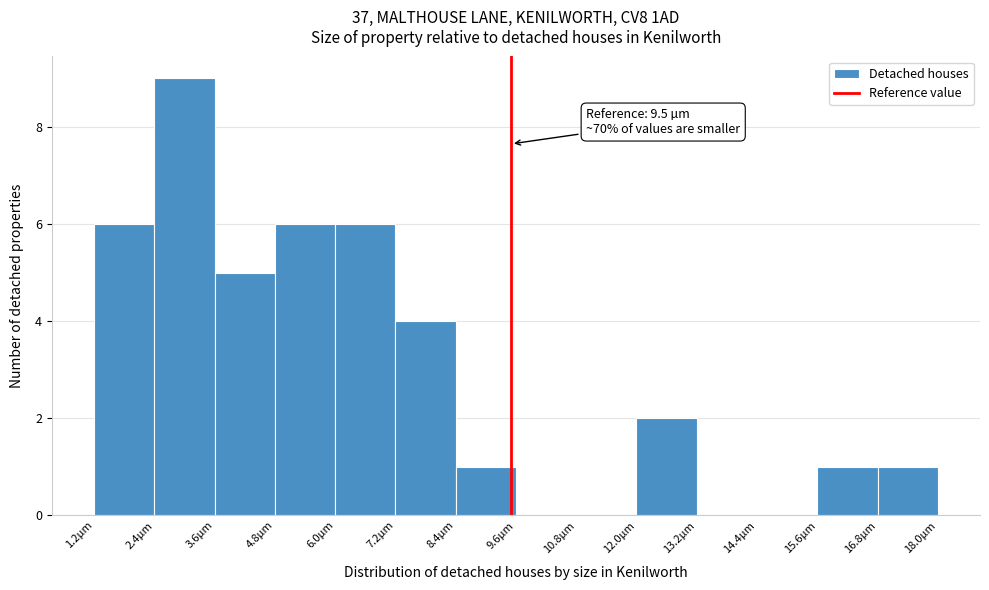

Over which range of the x-axis is the bar tallest?

2.4 to 3.6